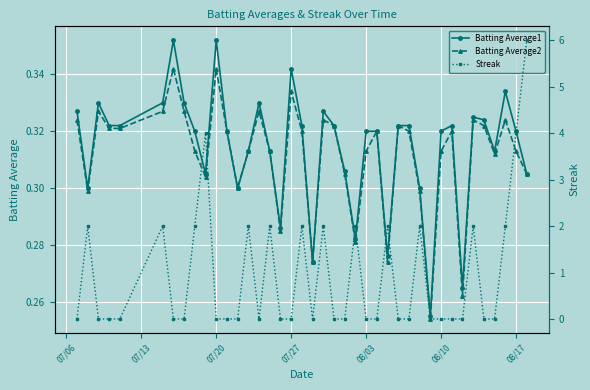

Which series has the largest total across all categories?

Streak